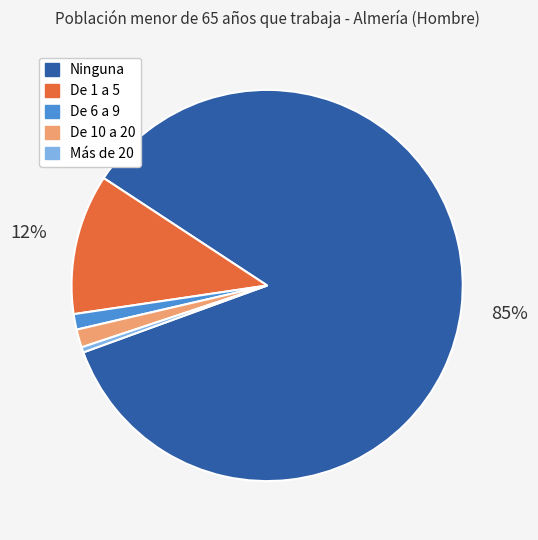

Which category has the biggest portion of the pie?

Ninguna